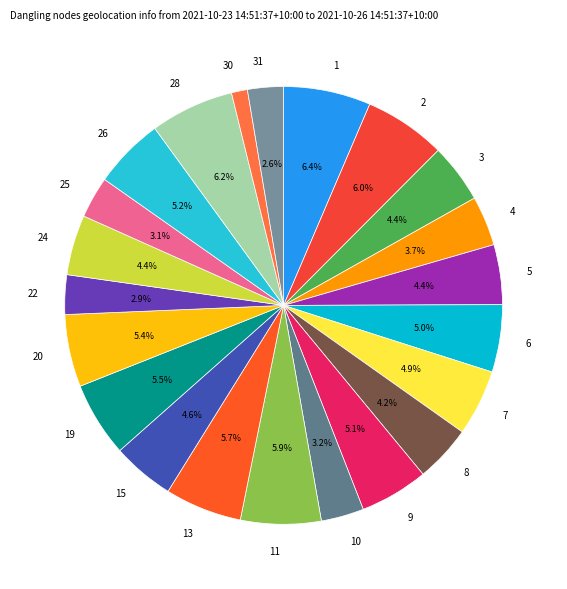

Does any single category account for the majority?

No